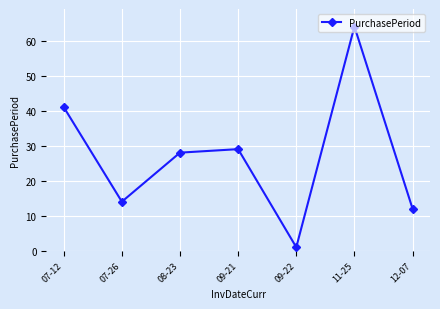

What is the difference between the maximum and minimum values?

63